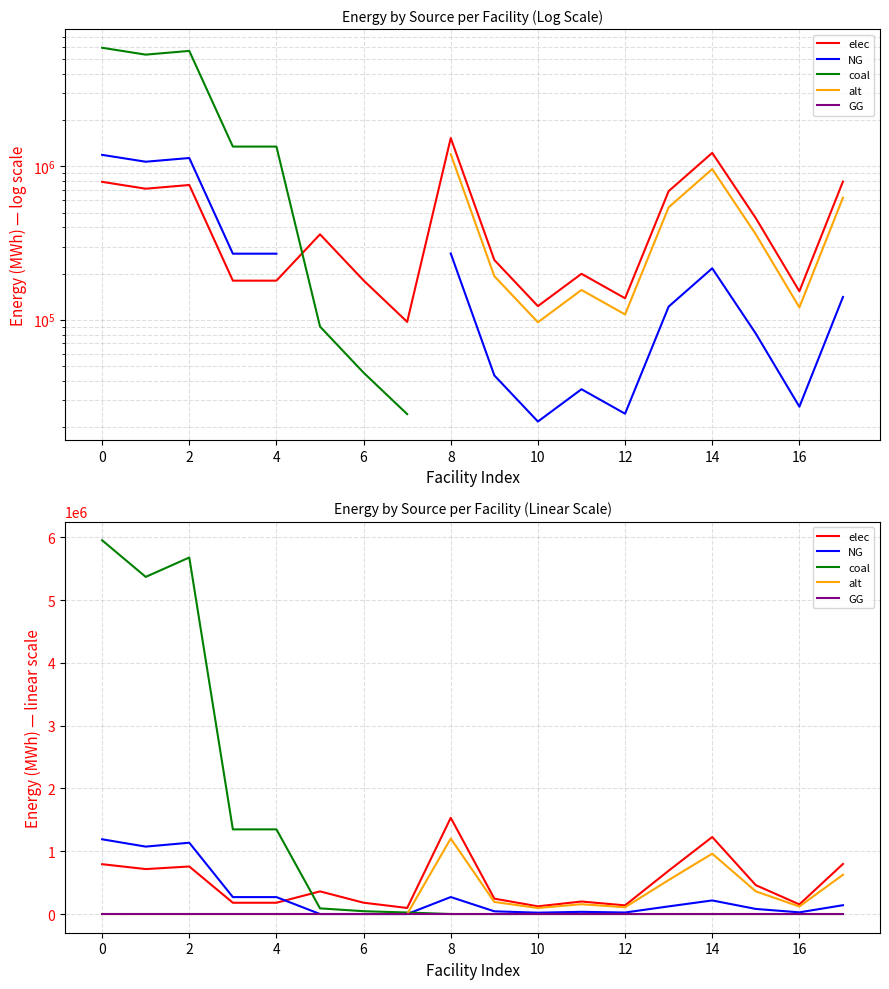

How many distinct data groups are displayed?

5